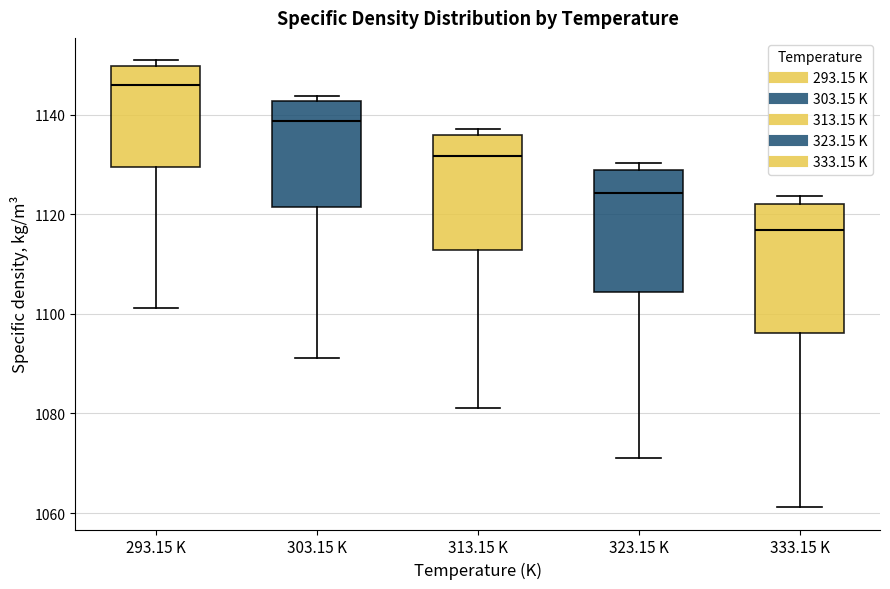

Where does the lower whisker of the box for 303.15 K end on the y-axis? The values are not printed on the chart, so give them approximately, as read against the axis.

1092